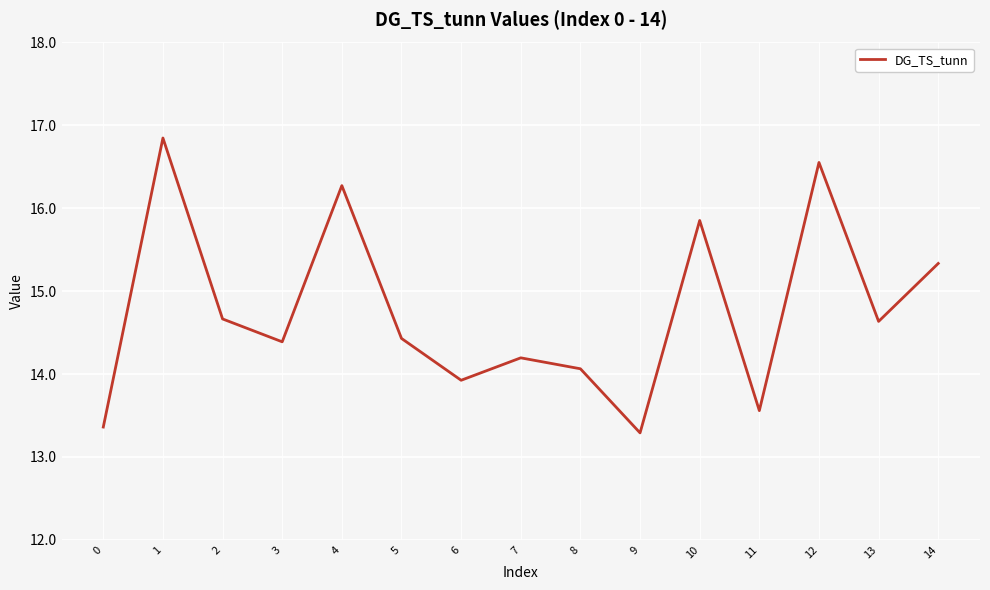

What is the difference between the values at 12 and 3?

2.2